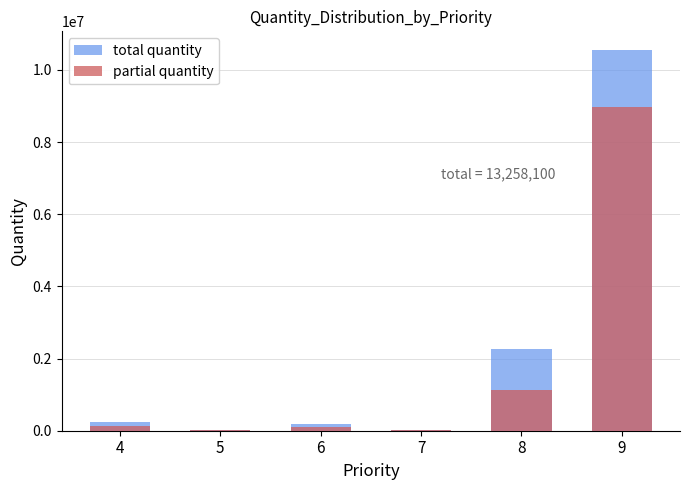

Which series has the widest spread of values?

total quantity